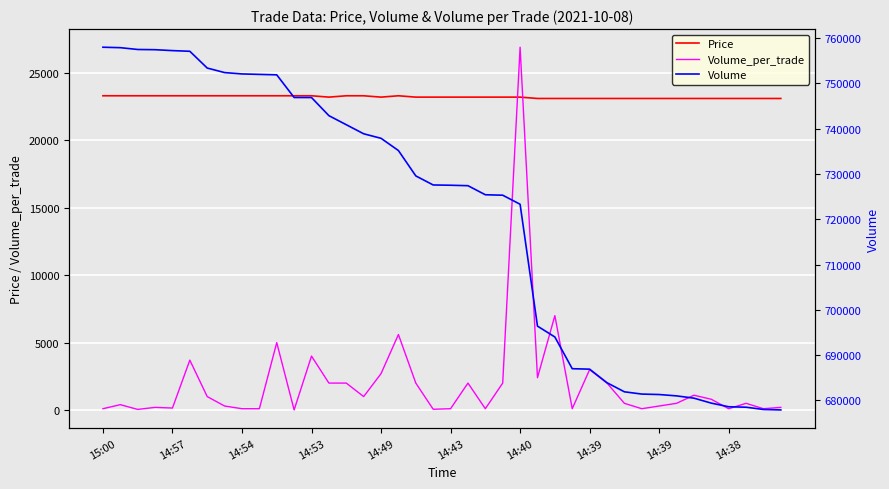

What are all the series names shown in the legend?

Price, Volume_per_trade, Volume